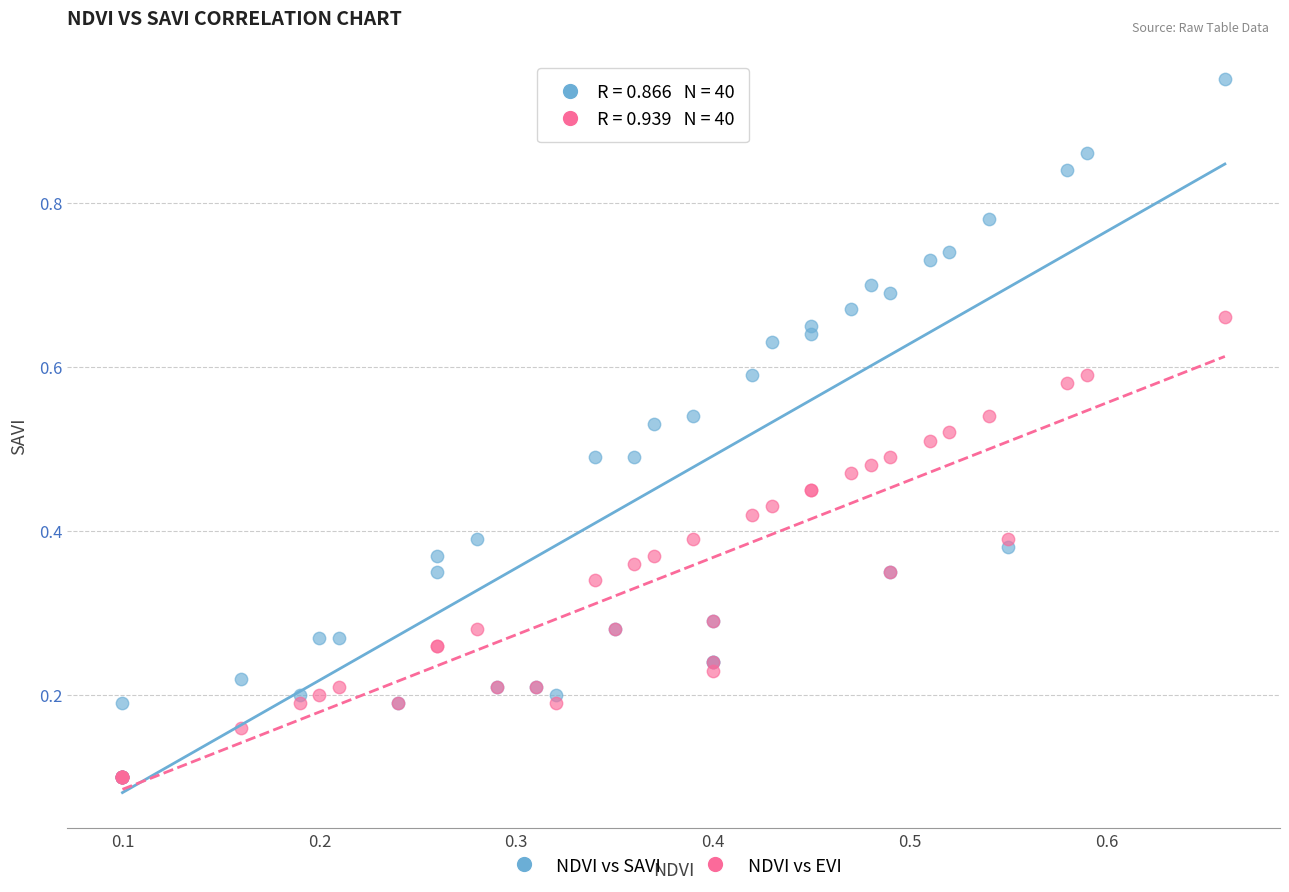

Which series reaches the maximum Y coordinate?

NDVI vs SAVI